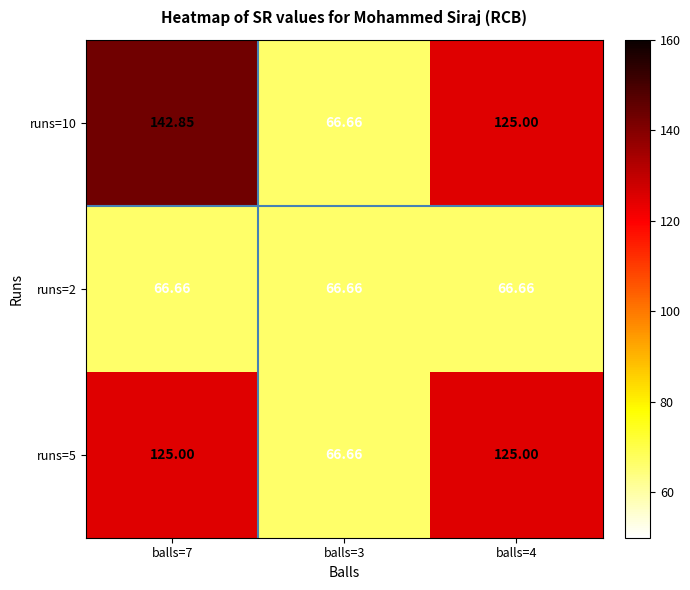

Is the value of runs=2 at balls=7 greater than the value of runs=5 at balls=7?

No